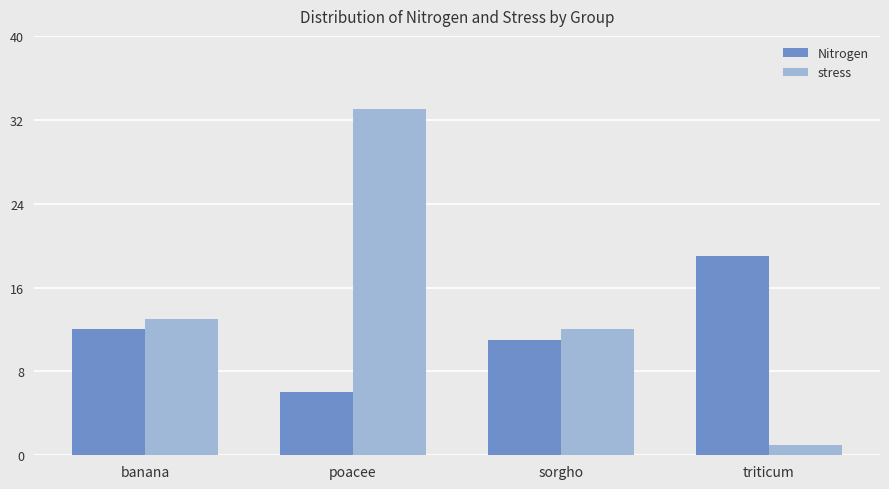

How many values in the stress series are below 13?

2